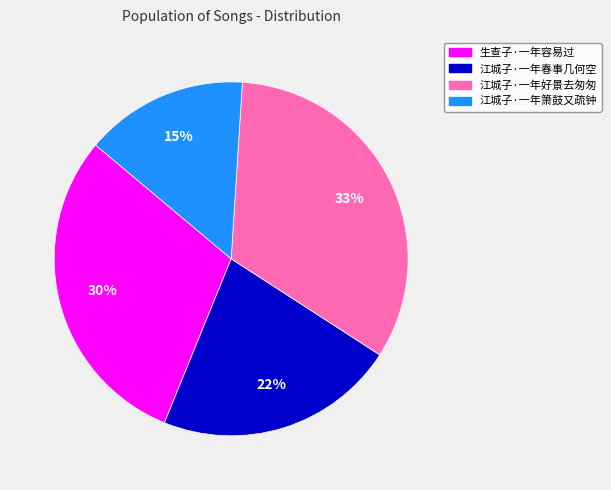

Which slice is the smallest?

江城子·一年箫鼓又疏钟